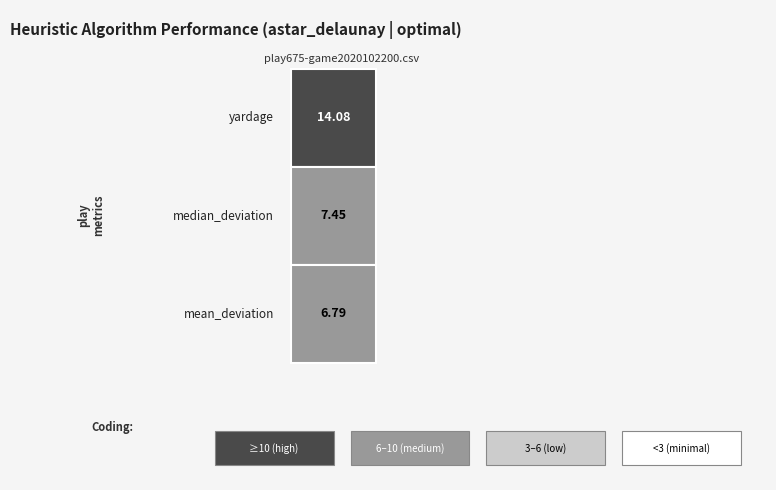

What is the change in value from 0 to 1?

-6.6